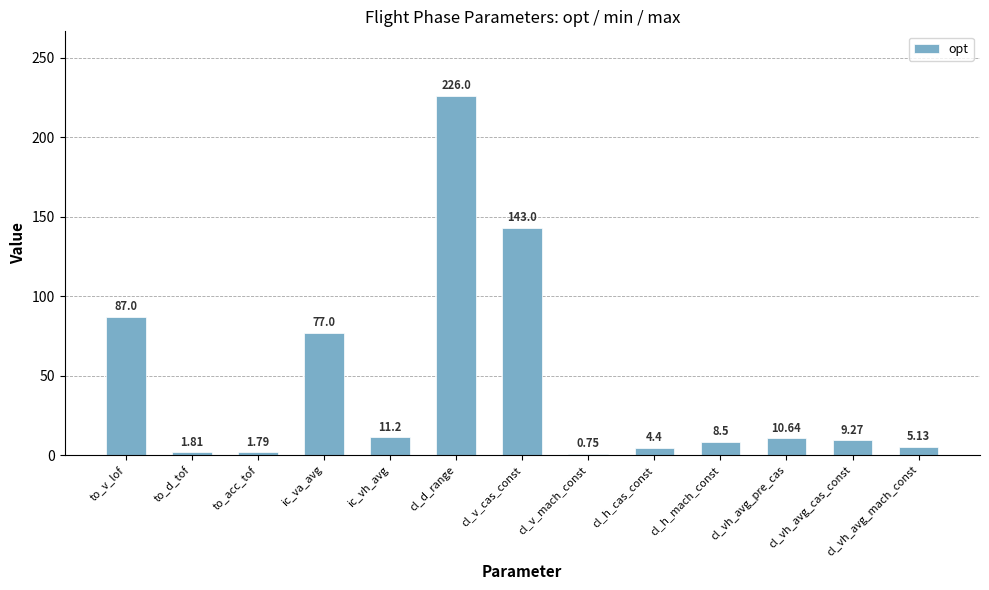

Which has a higher value, cl_vh_avg_cas_const or cl_v_mach_const?

cl_vh_avg_cas_const